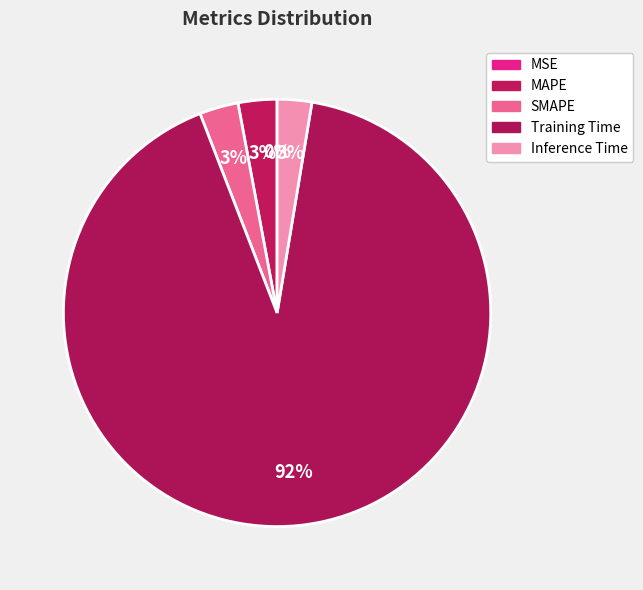

Which category accounts for the majority?

Training Time